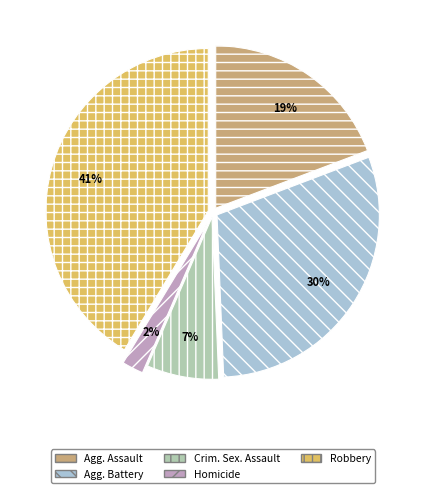

Does any single category account for the majority?

No